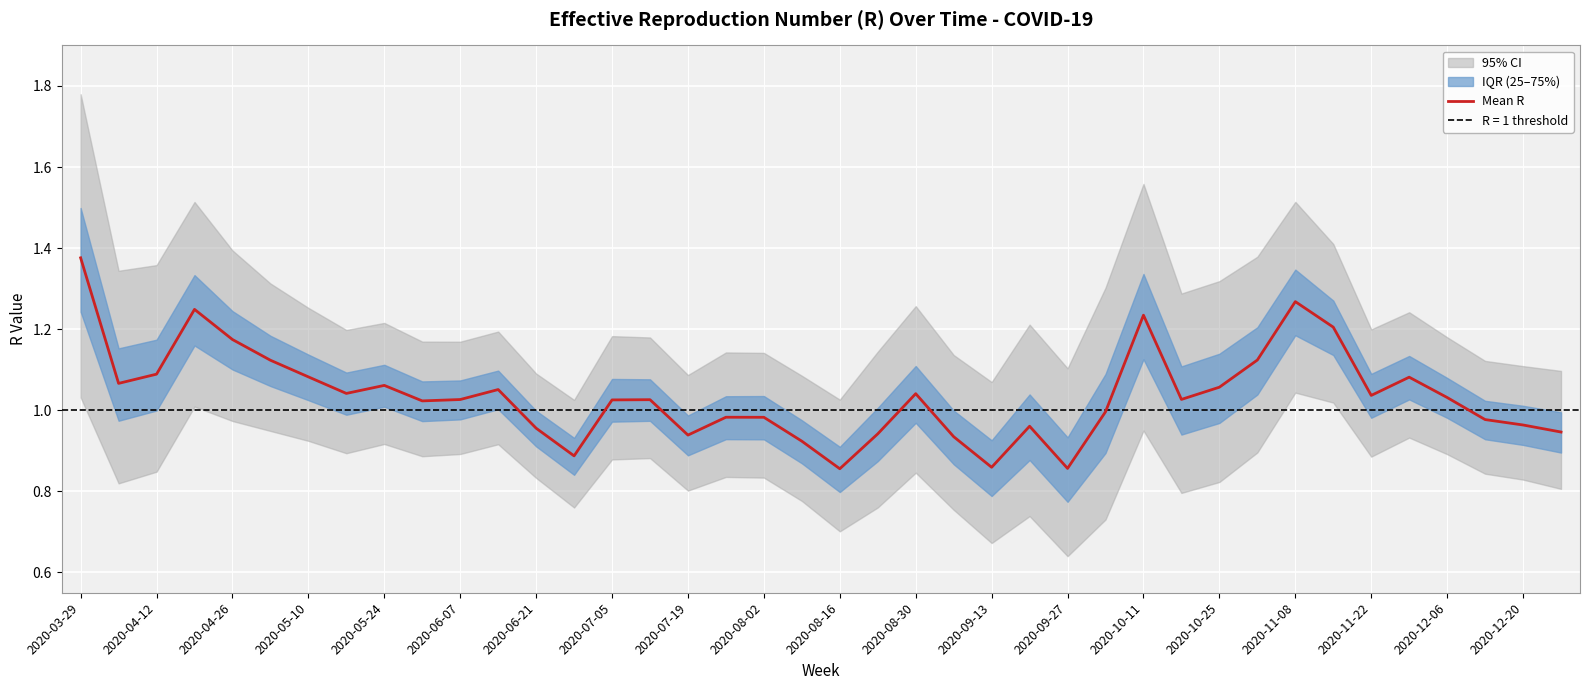

Where does the data first go above 1?

2020-03-29